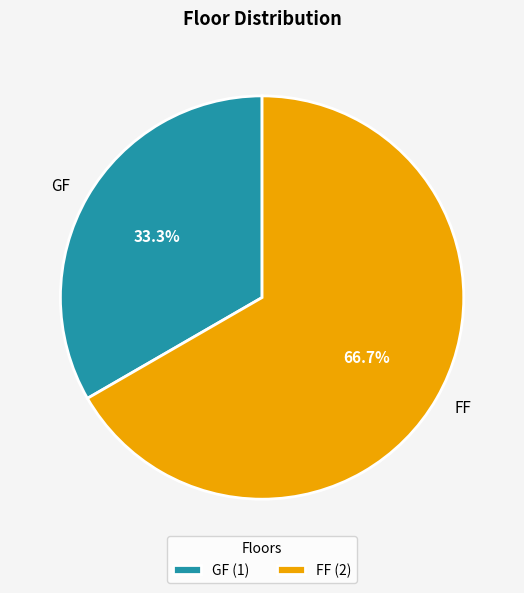

Approximately how many times larger is the value at GF compared to FF?

0.5